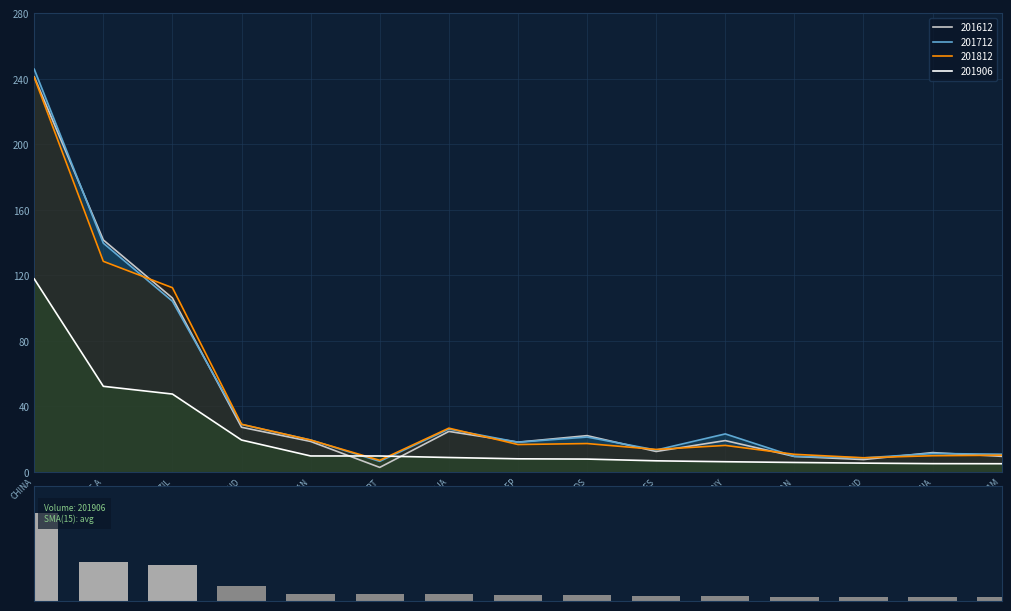

Is it true that 201812 equals 16.2 at GERMANY?

True